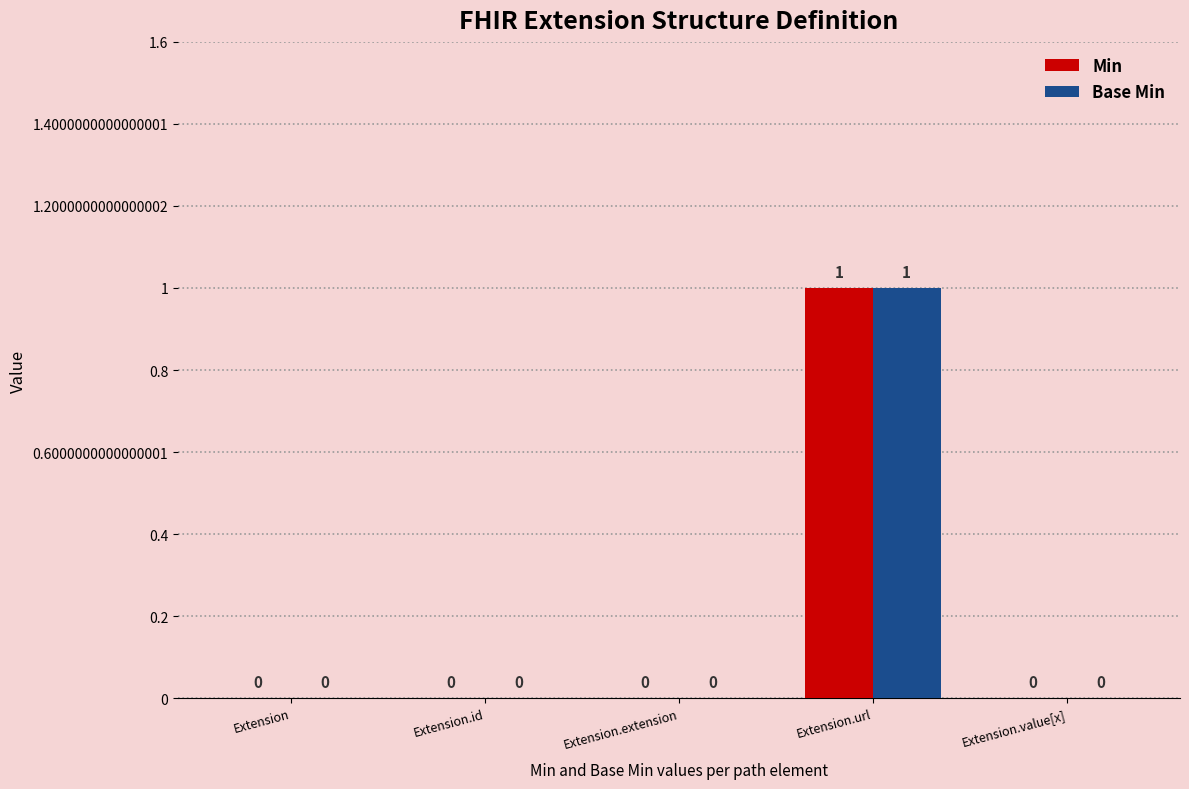

The Base Min series shows 0 at Extension. True or false?

True